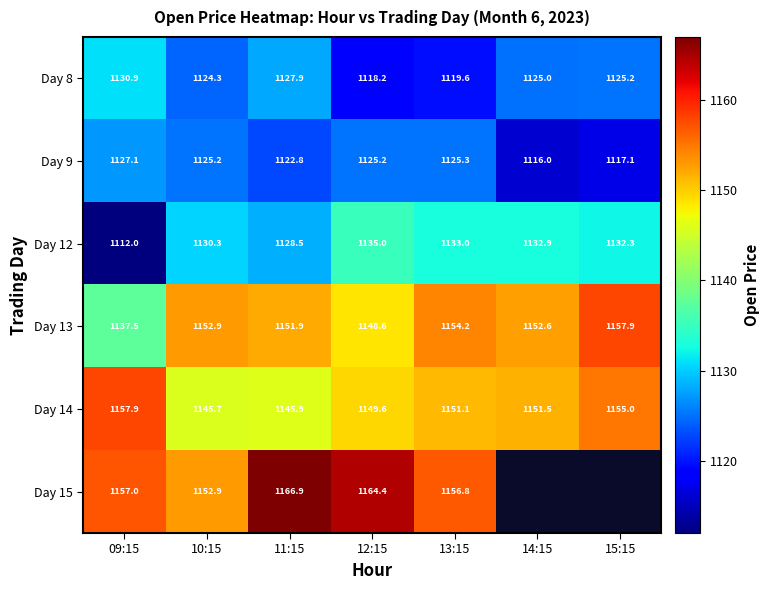

At which label does Day 13 reach its minimum?

09:15